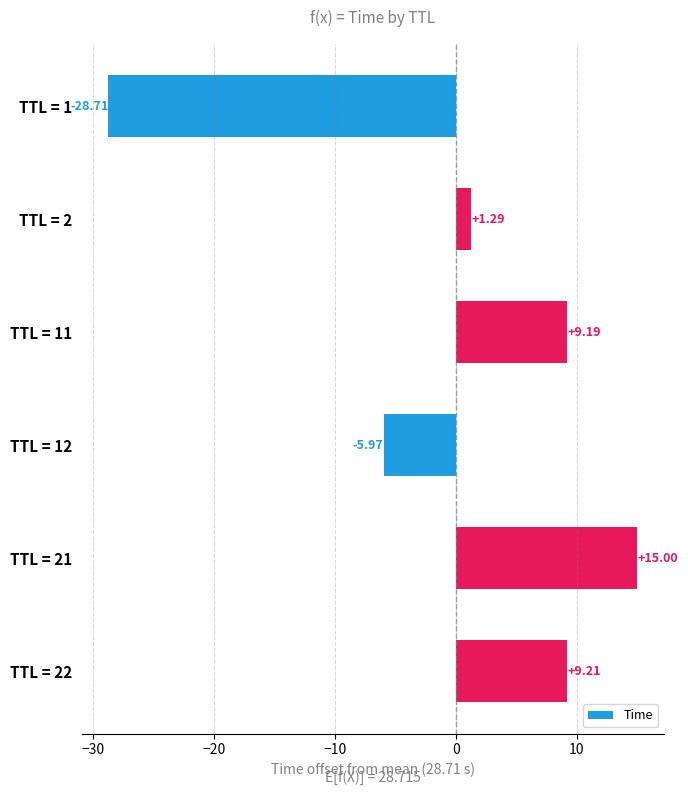

Rank the categories by value from lowest to highest.

TTL = 1, TTL = 12, TTL = 2, TTL = 11, TTL = 22, TTL = 21